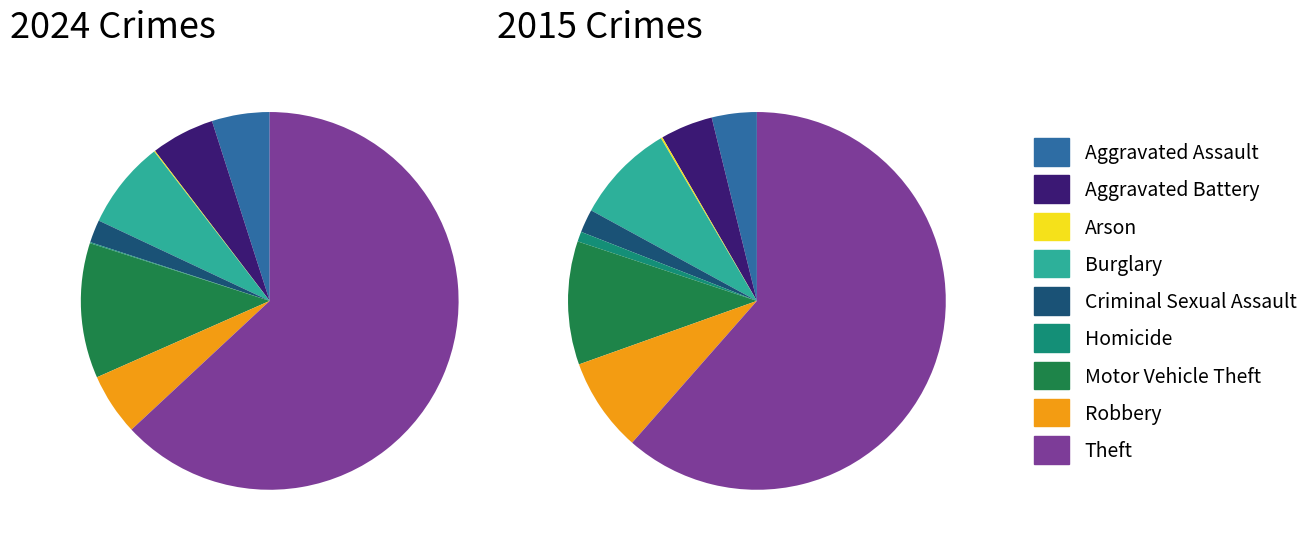

To the nearest percent, what is the average slice percentage?

11%